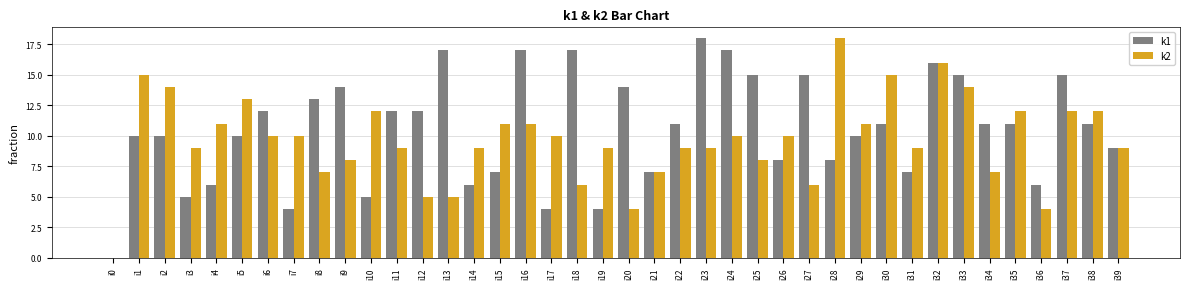

Count the number of data series in this chart.

2